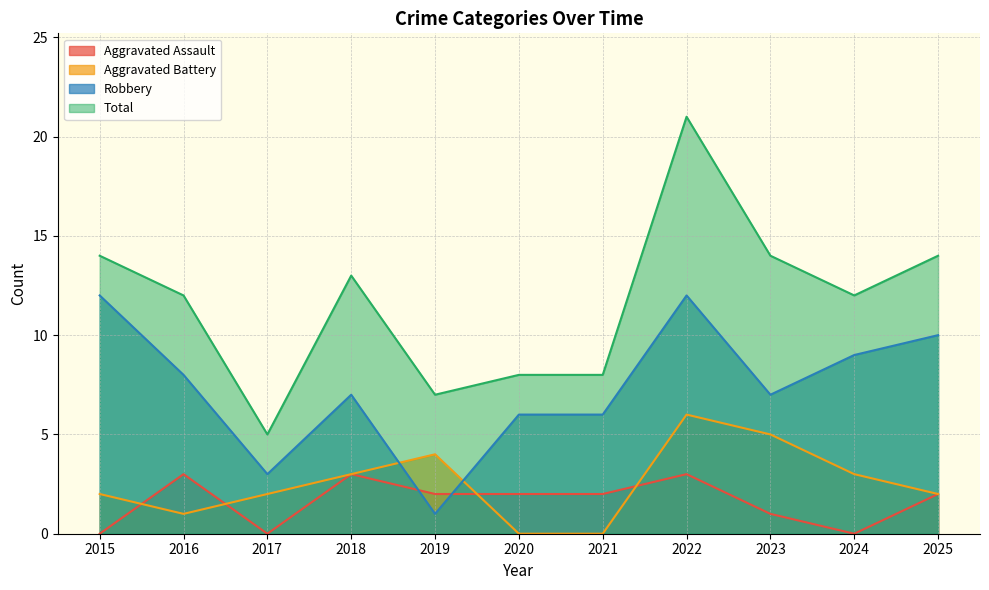

What is the value of the Robbery point at the 7th from the left?

6